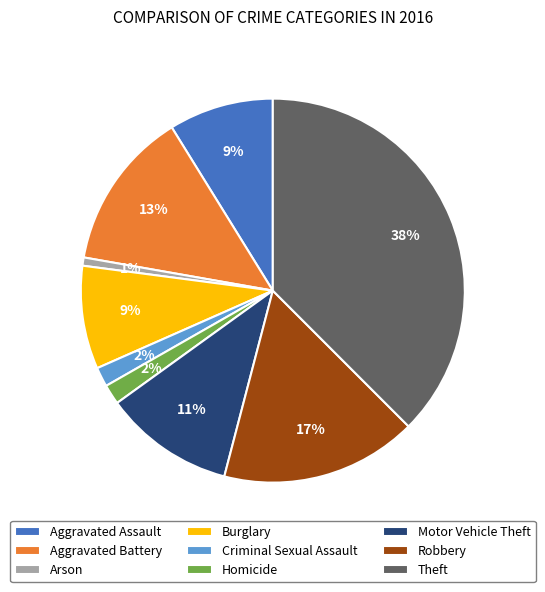

To the nearest percent, what percentage of the pie is Aggravated Battery?

13%